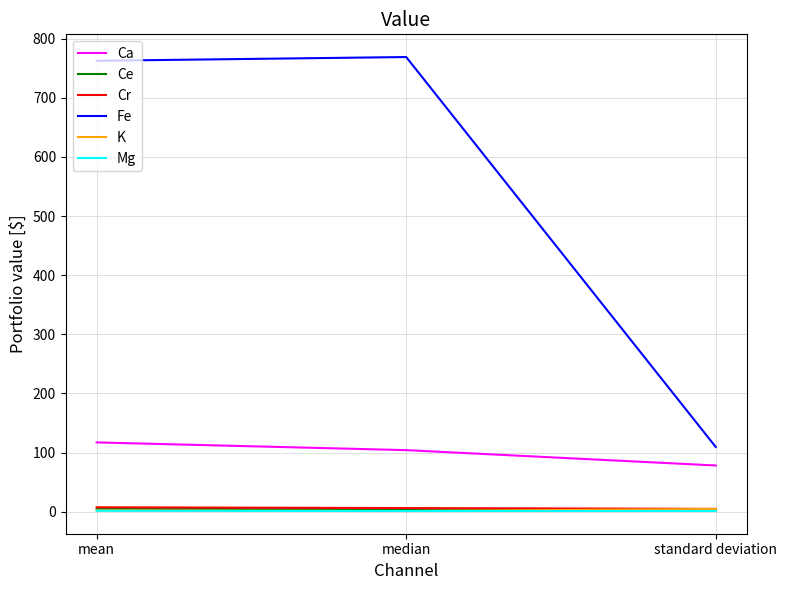

Is the value of Ca at mean greater than the value of K at standard deviation?

Yes